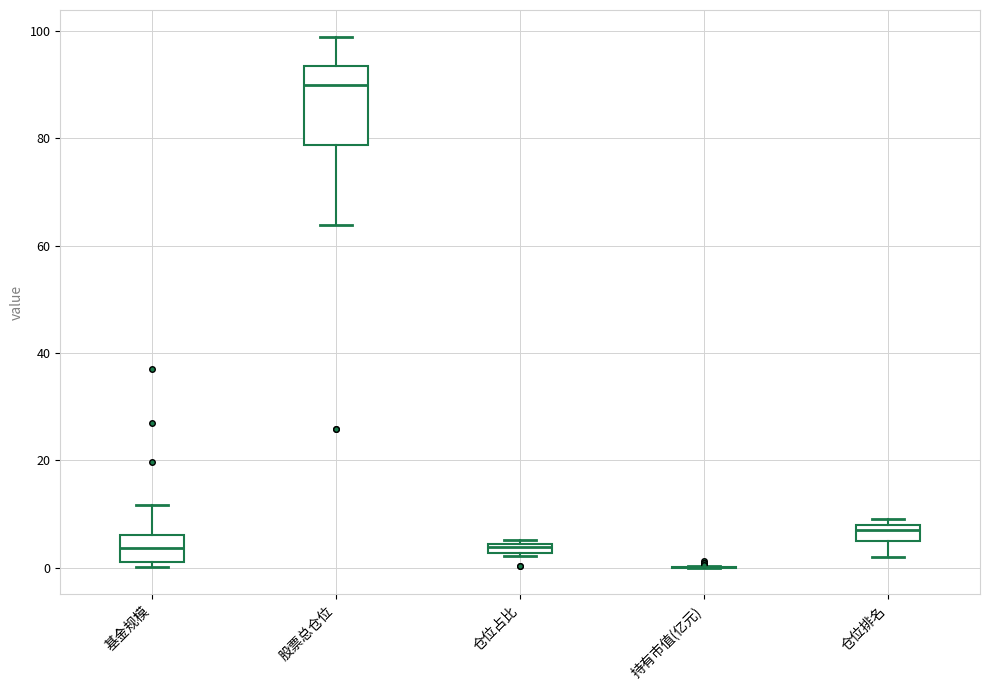

Which box is the tallest, from its lower edge to its upper edge?

股票总仓位